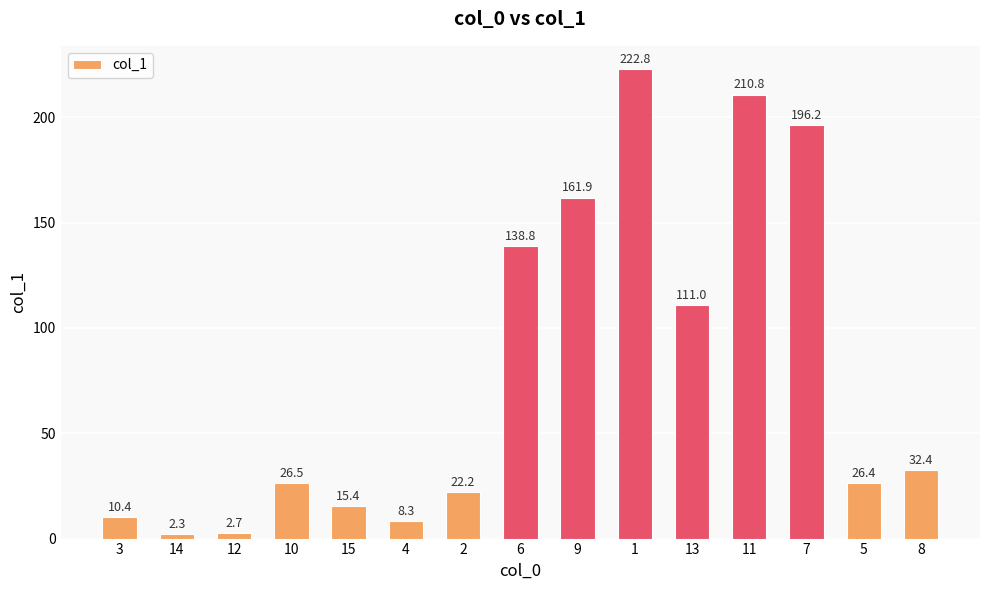

What is the change in value from 2 to 13?

+88.8